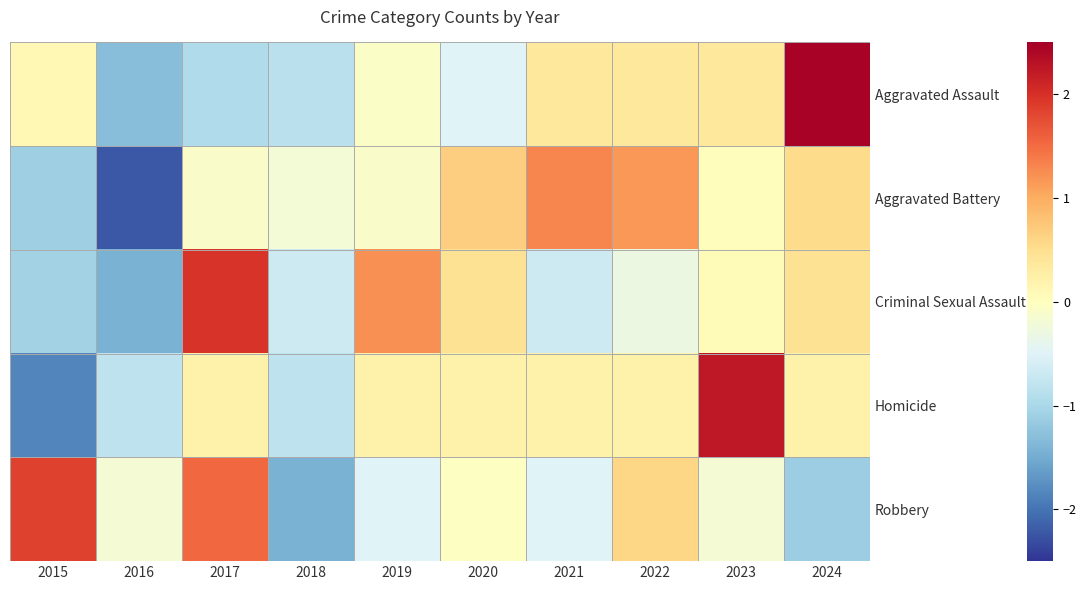

How many distinct data groups are displayed?

5